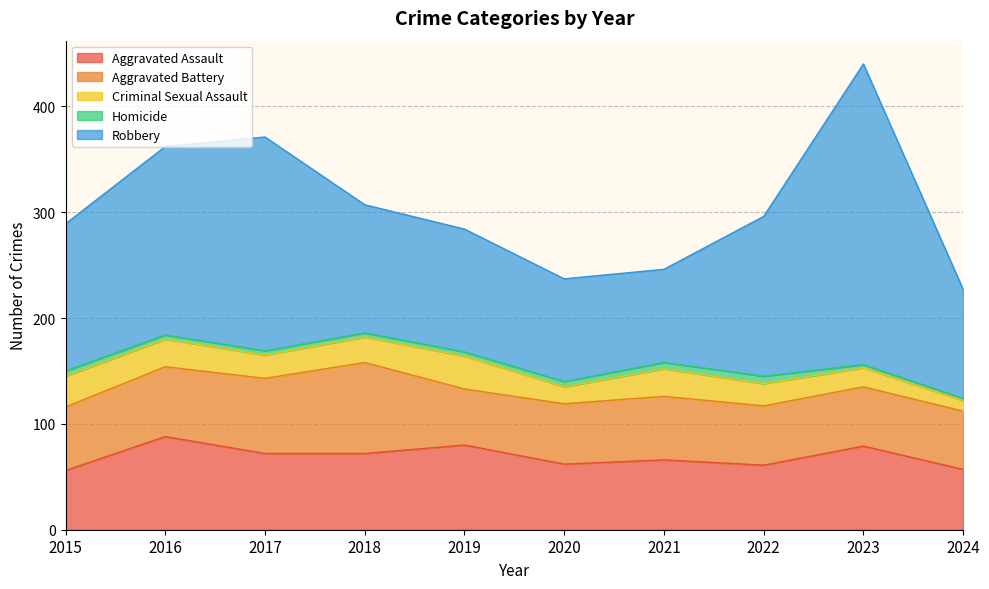

What is the total value across all series at 2019?

284